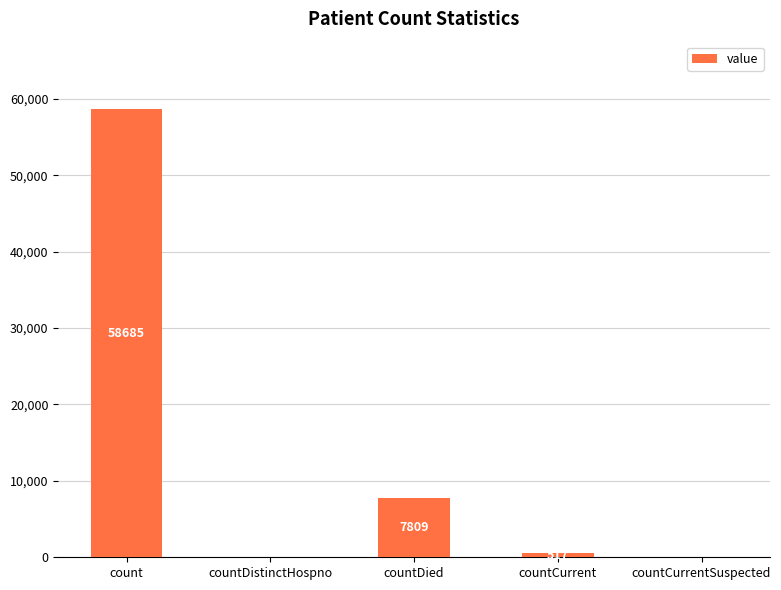

What is the difference between the values at countDied and countDistinctHospno?

7809